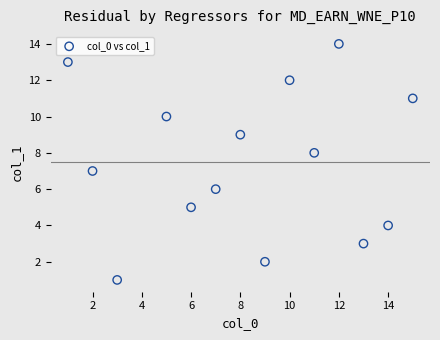

What is the range of X values (max minus min)?

14